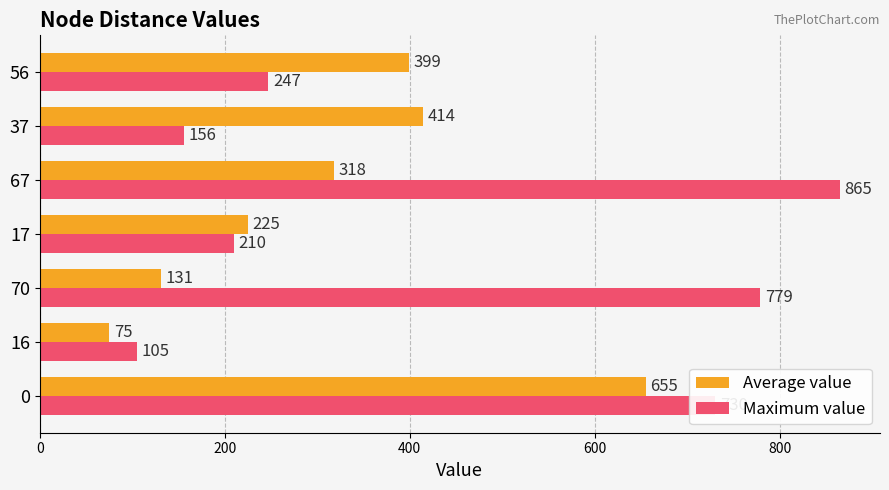

What is the maximum value for Average value?

655